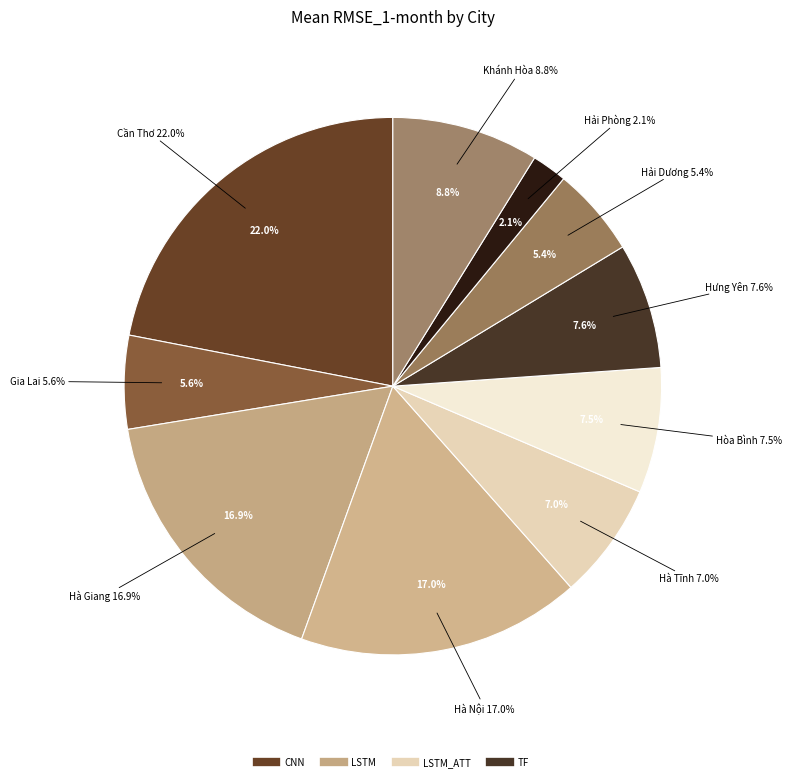

How many slices are in this pie chart?

10